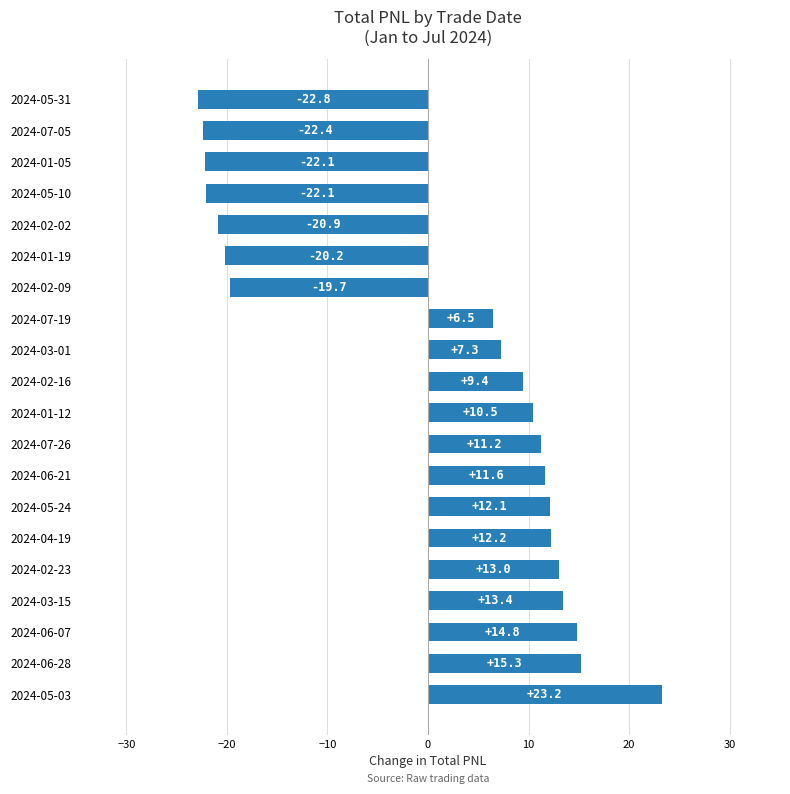

The value at 2024-07-26 is 11.2. True or false?

True